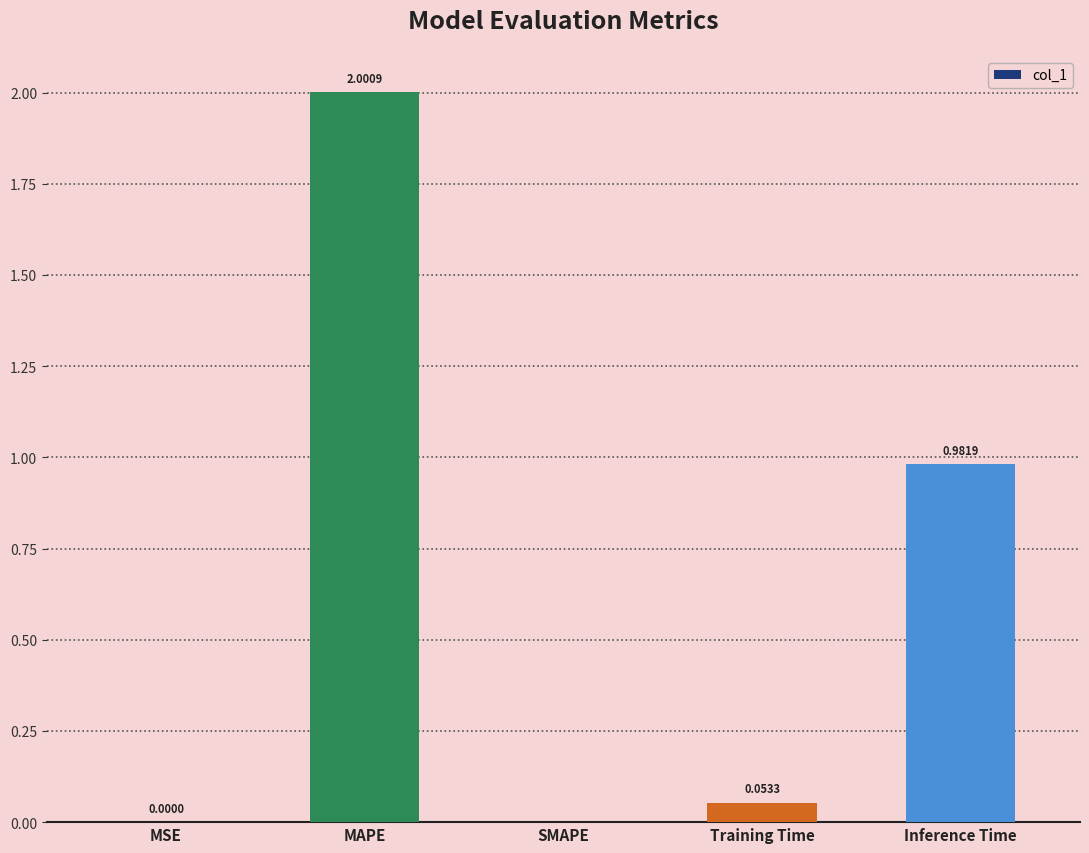

Between Training Time and Inference Time, which is larger?

Inference Time